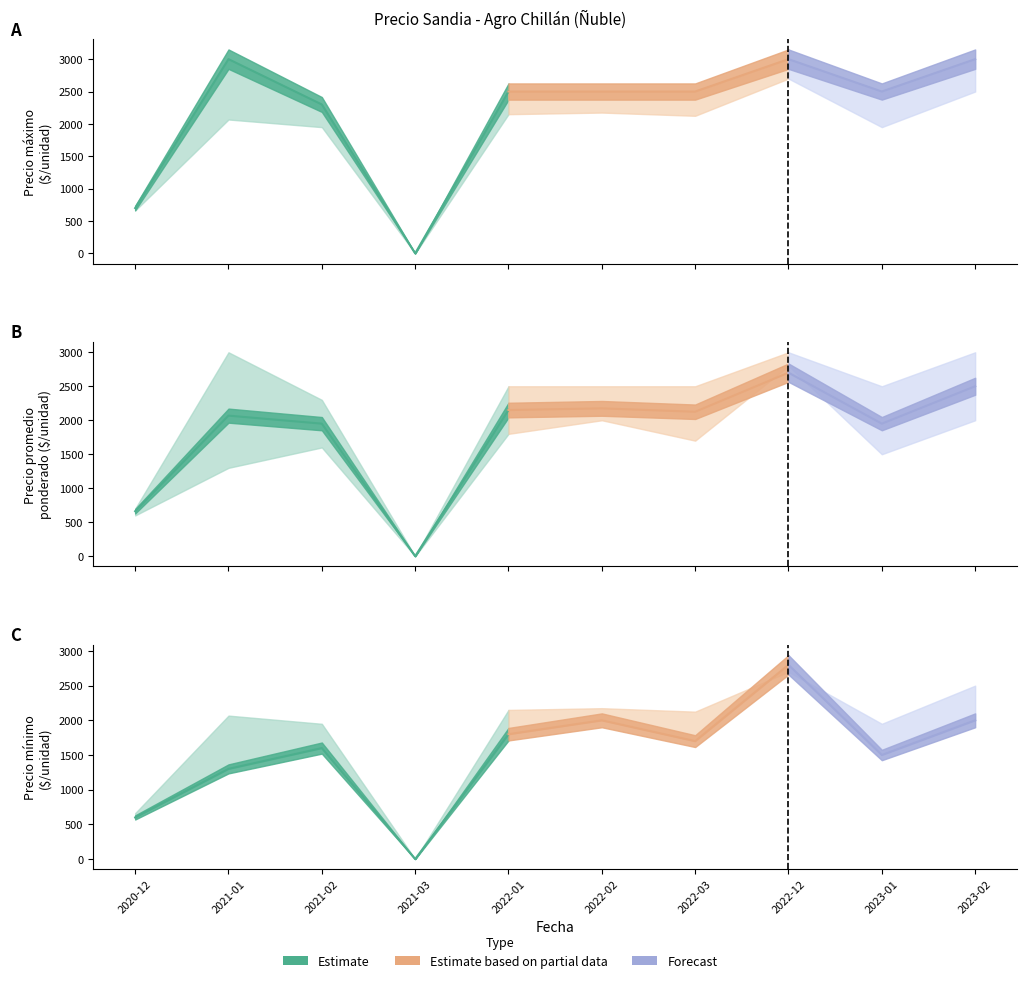

What position from the right is 2022-12?

3